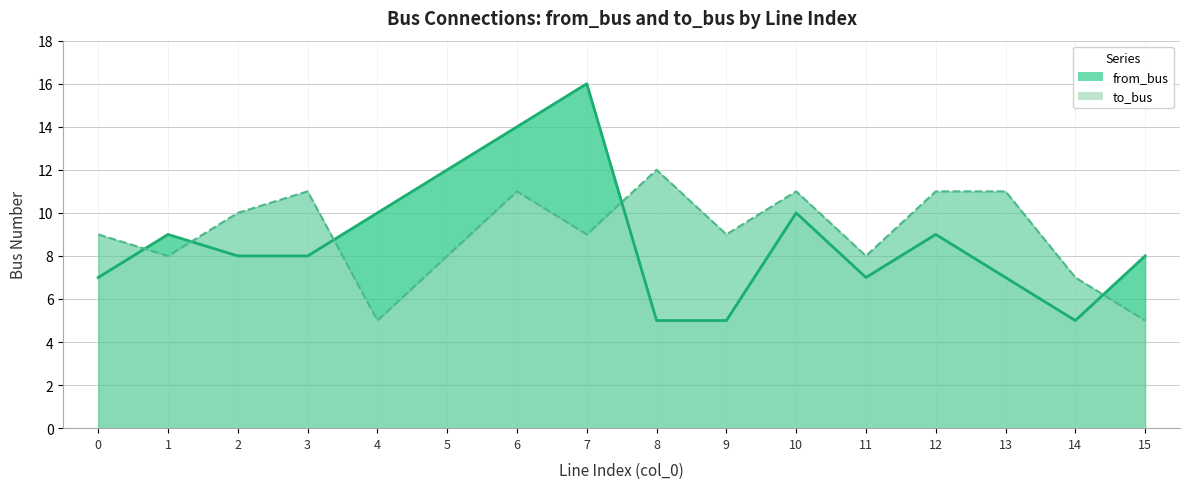

The value of from_bus at 8 is 5. True or false?

True